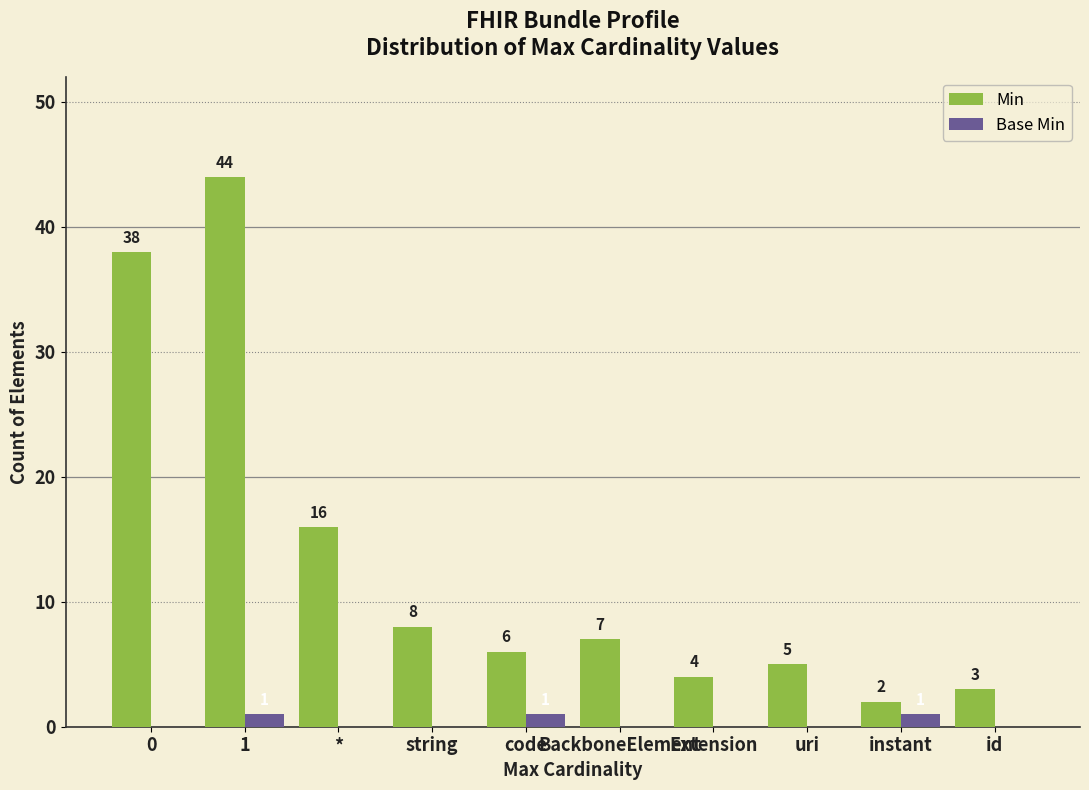

What are all the series names shown in the legend?

Min, Base Min